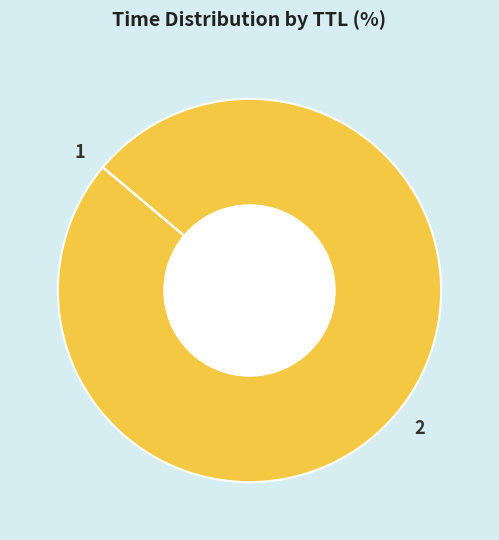

The 2 slice represents 89% of the pie. True or false?

False